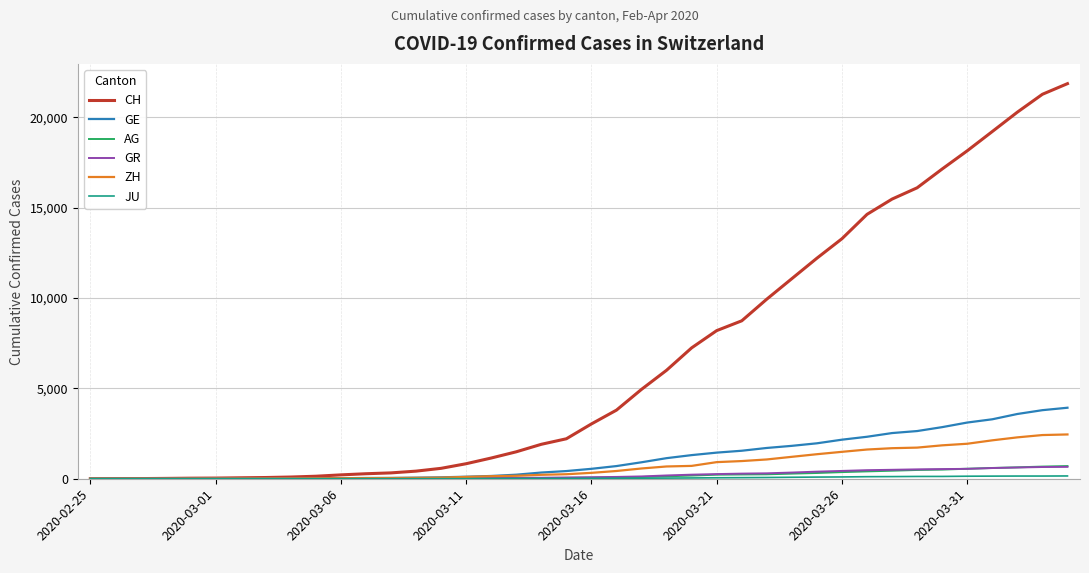

What is the greatest value displayed?

21855